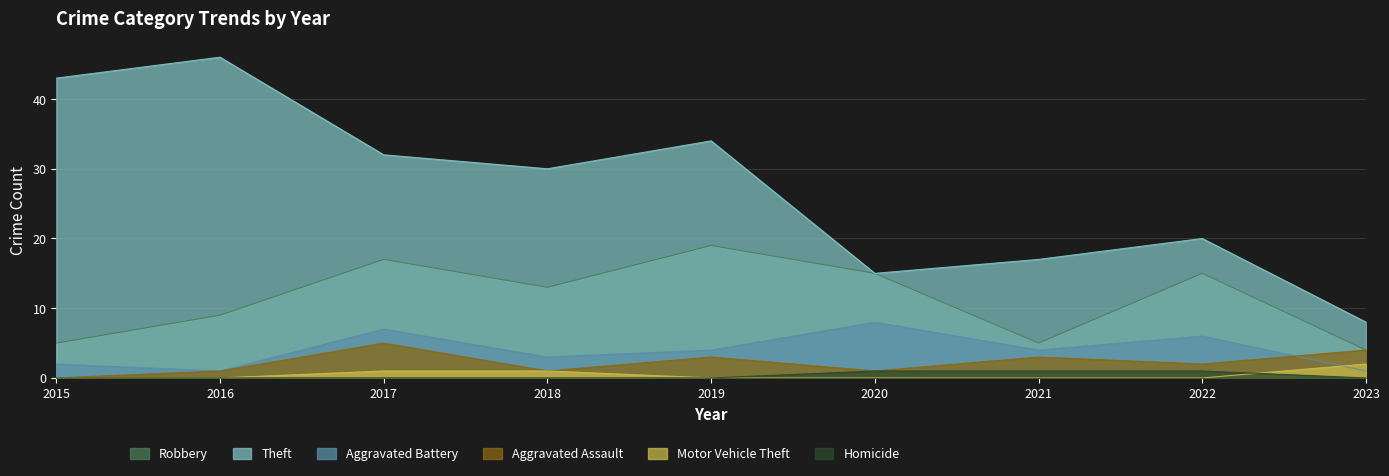

Where is the first local maximum for Theft?

2016